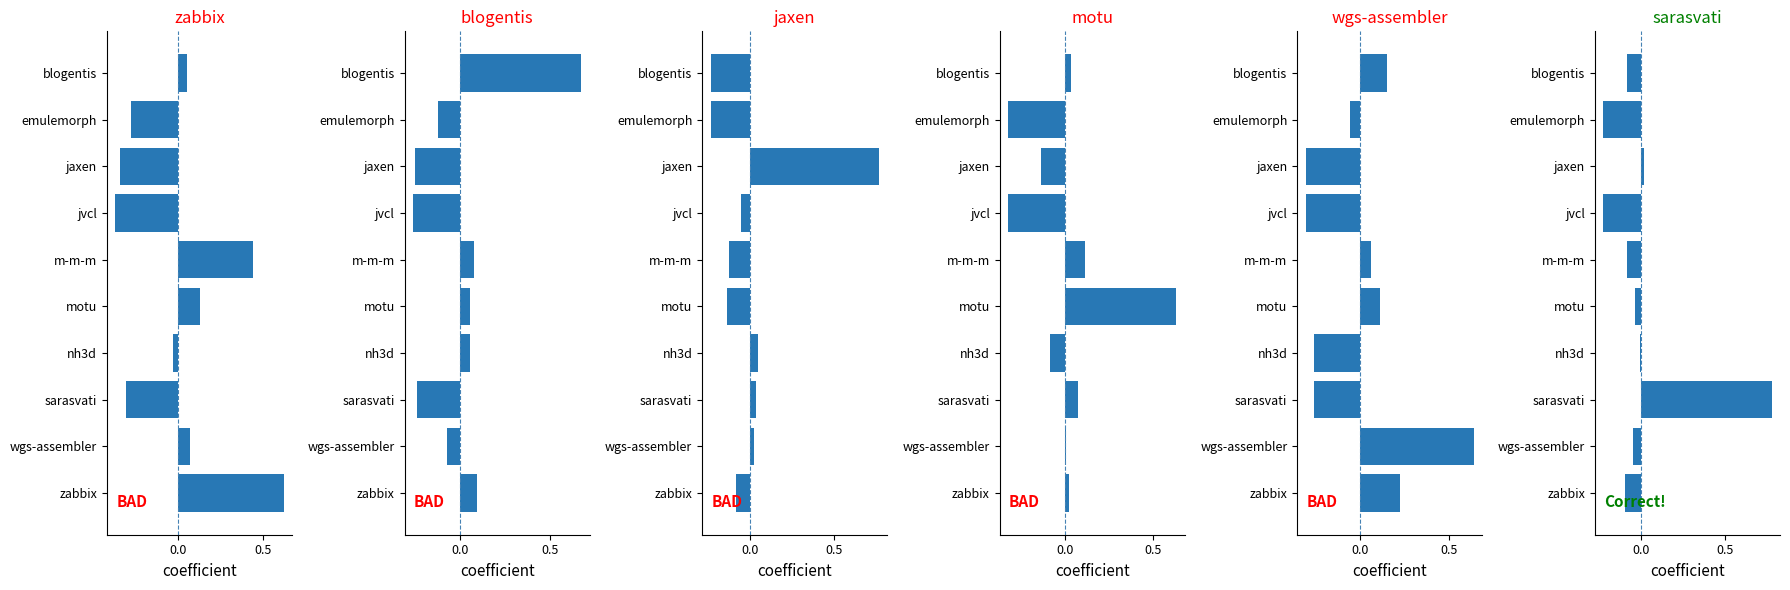

What is the difference between the second highest and second lowest values in the zabbix.csv series?

0.8